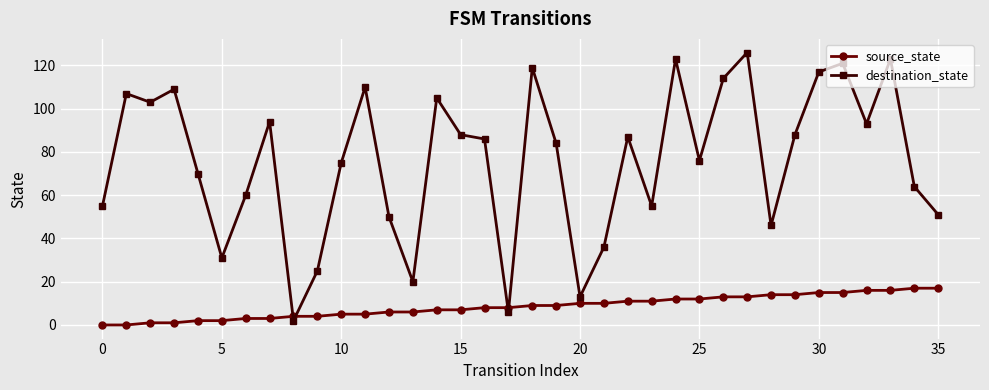

What is the difference between the maximum and minimum values in the source_state series?

17